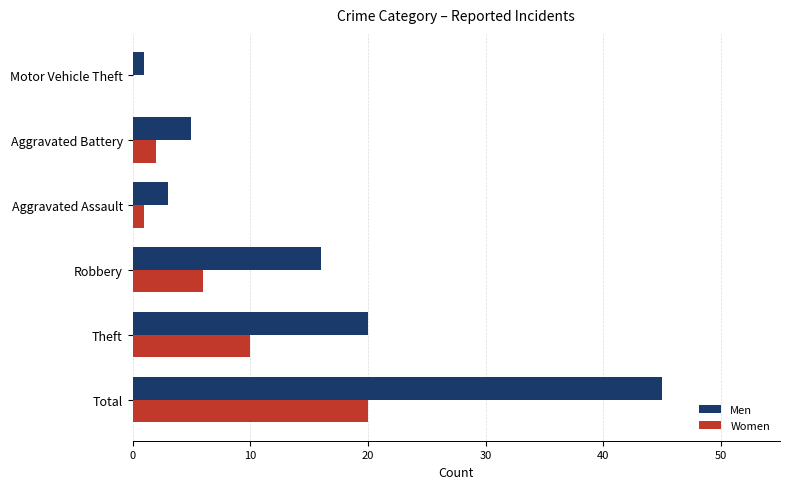

What is the highest value of the Men series?

45